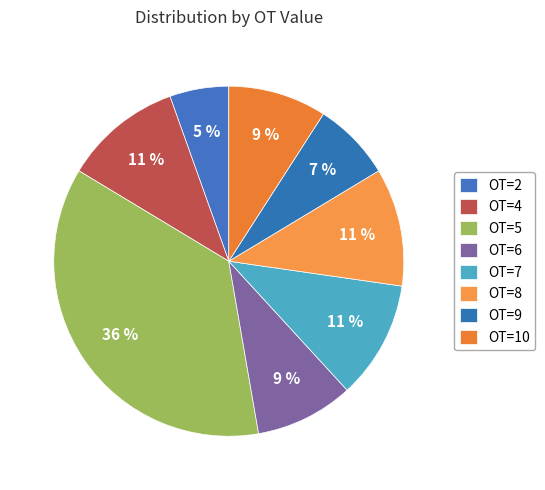

To the nearest percent, what is the average slice percentage?

12%